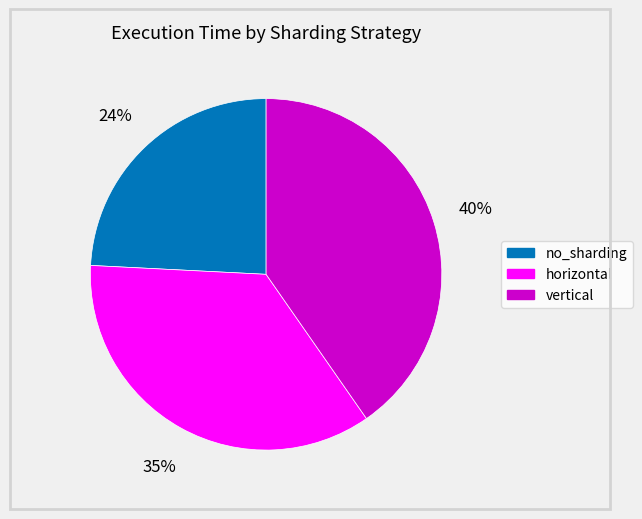

Between no_sharding and vertical, which is larger?

vertical